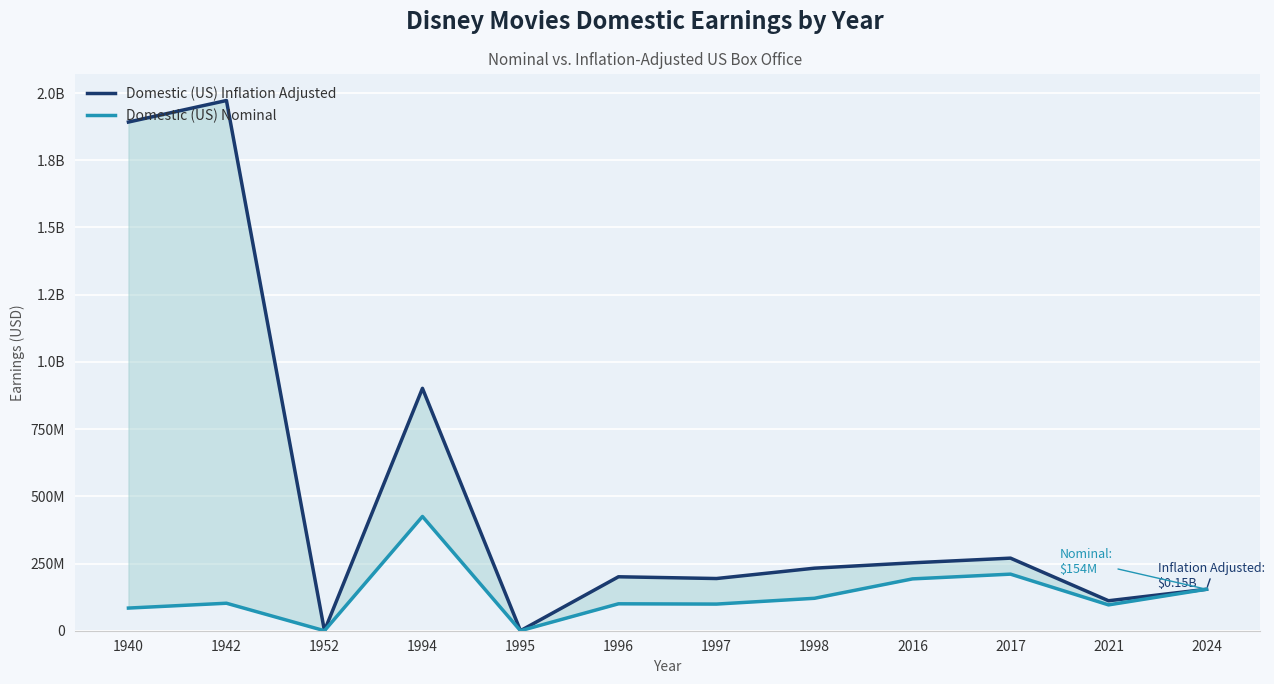

Reading left to right, transcribe all the data shown in this chart.

Domestic (US) Inflation Adjusted: 1940=1892107864.6	1942=1972178157.1	1952=0.0	1994=901576410.0	1995=0.0	1996=200660642.2	1997=194148564.2	1998=232656489.9	2016=252580932.3	2017=269965845.4	2021=111482785.1	2024=154201673.0
Domestic (US) Nominal: 1940=84254167.0	1942=102247150.0	1952=0.0	1994=424979720.0	1995=0.0	1996=100138851.0	1997=99112101.0	1998=120620254.0	2016=192809872.0	2017=210460015.0	2021=96093622.0	2024=154201673.0